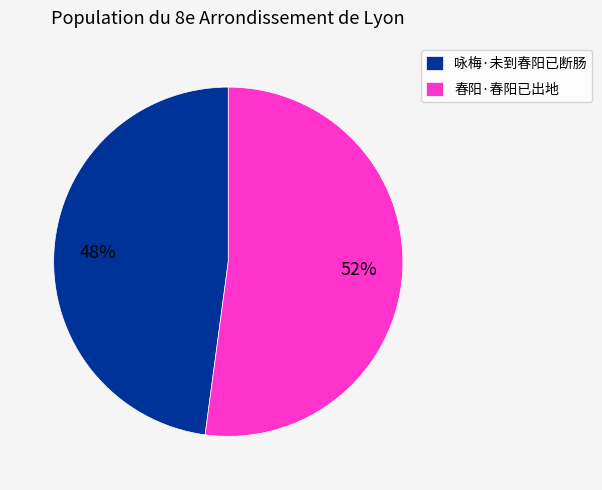

True or false: 咏梅·未到春阳已断肠 accounts for 48% of the total.

True